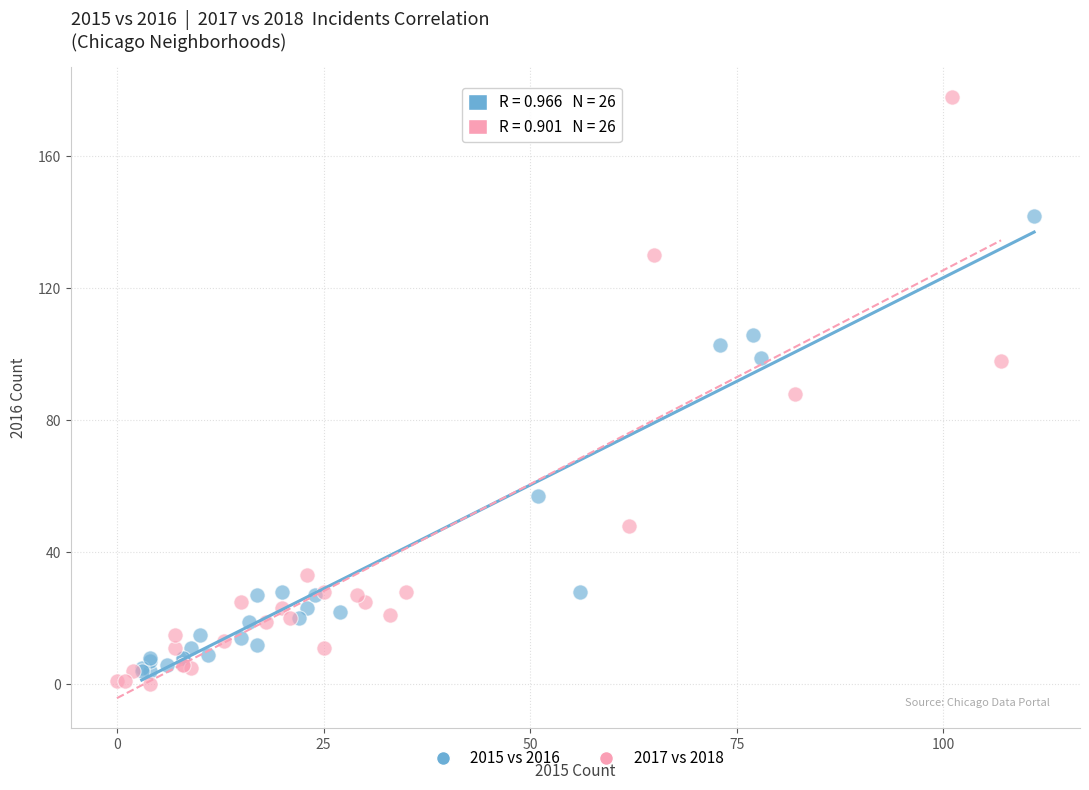

Which series has the largest Y range (max minus min)?

2017 vs 2018